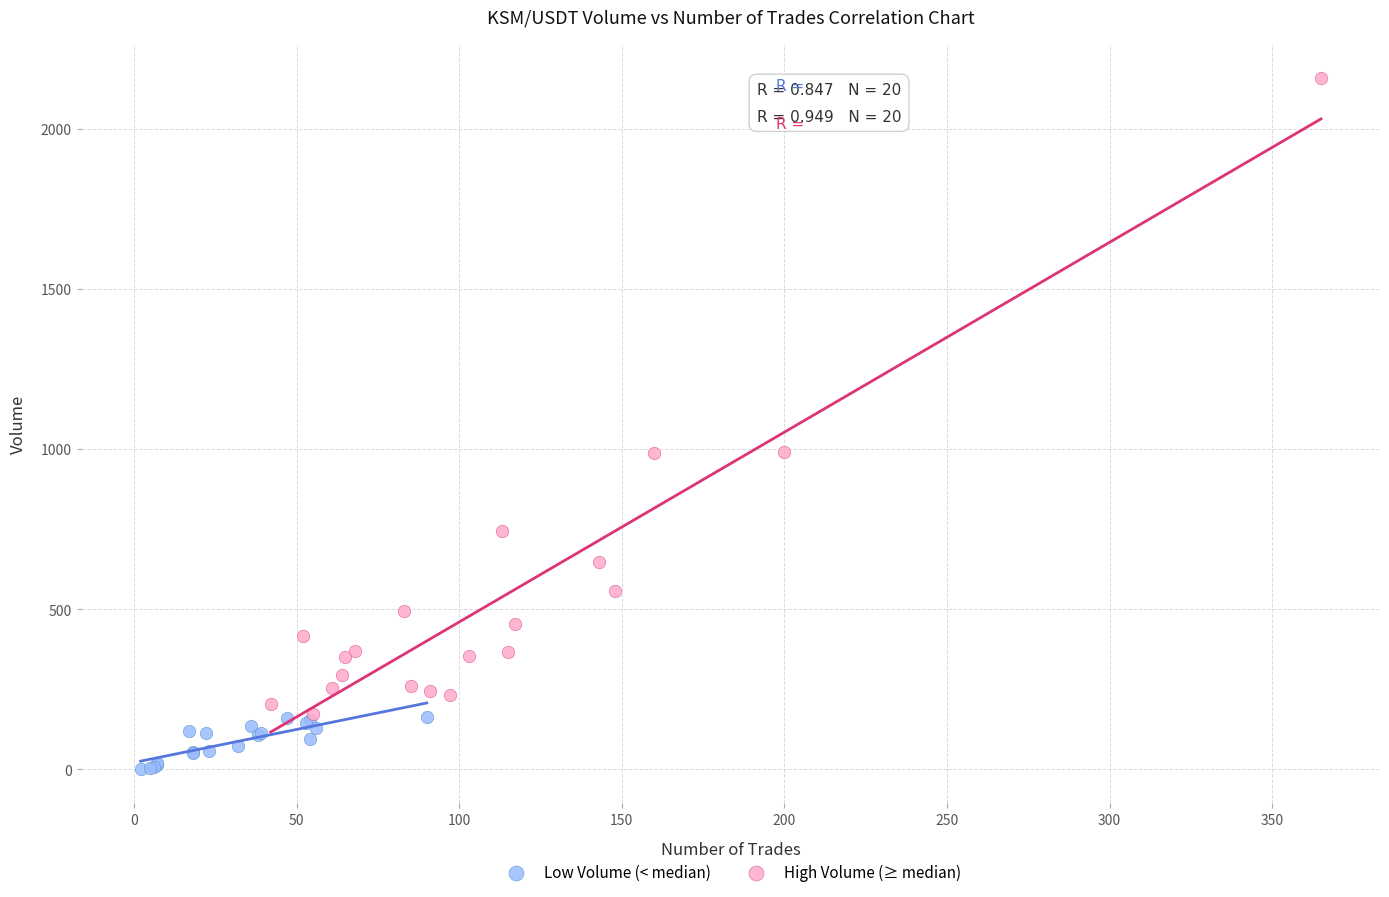

Which series contains the highest Y value?

High Volume (≥ median)